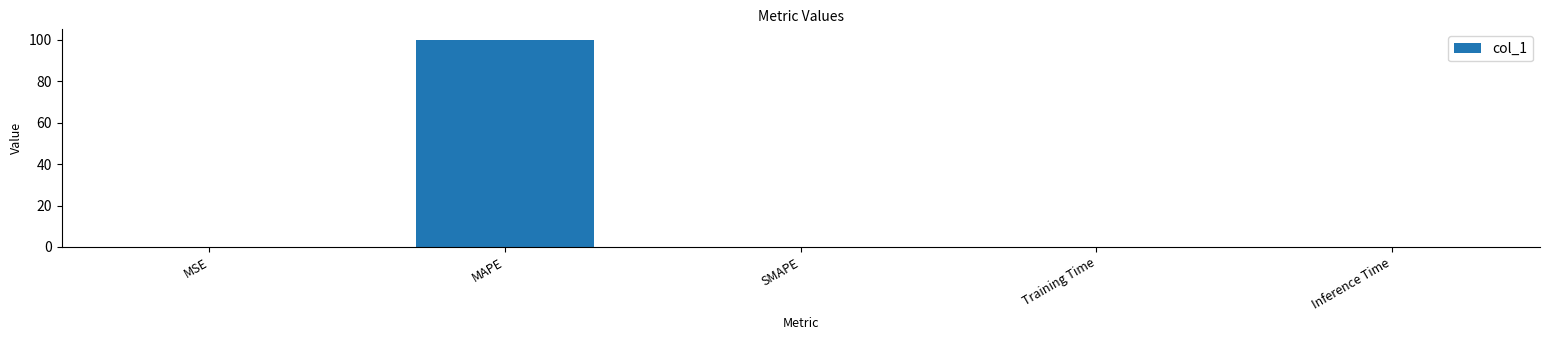

True or false: the data shows 0.0 at MSE.

True